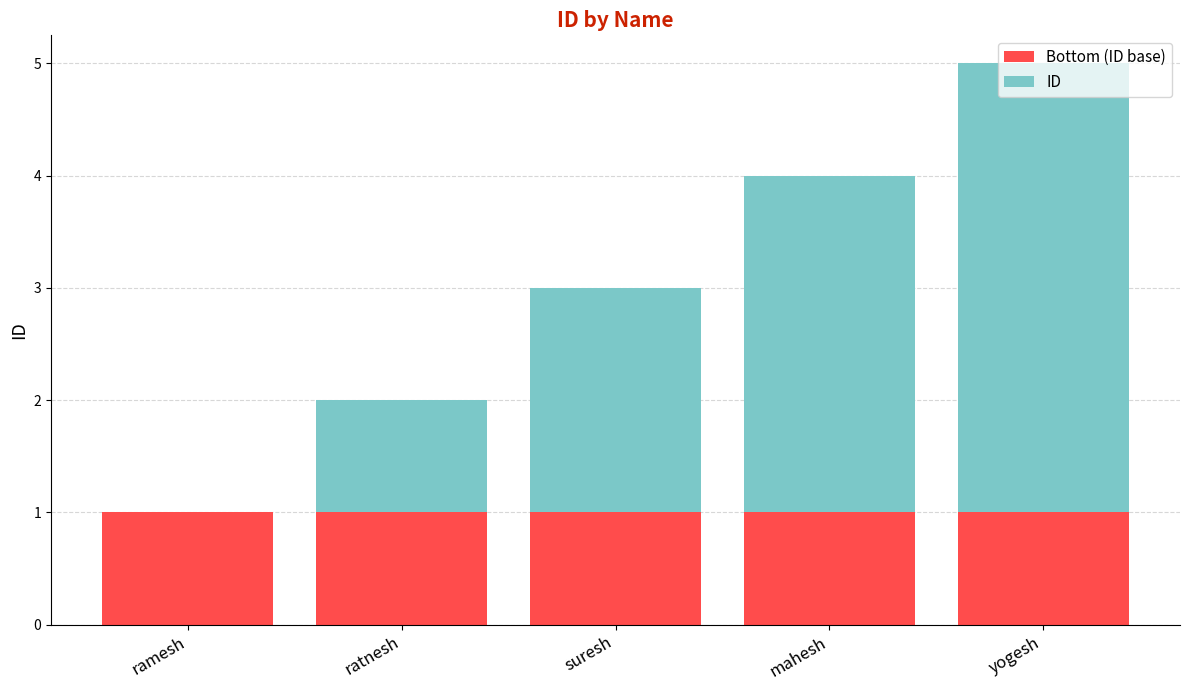

What is the total value across all series at mahesh?

4